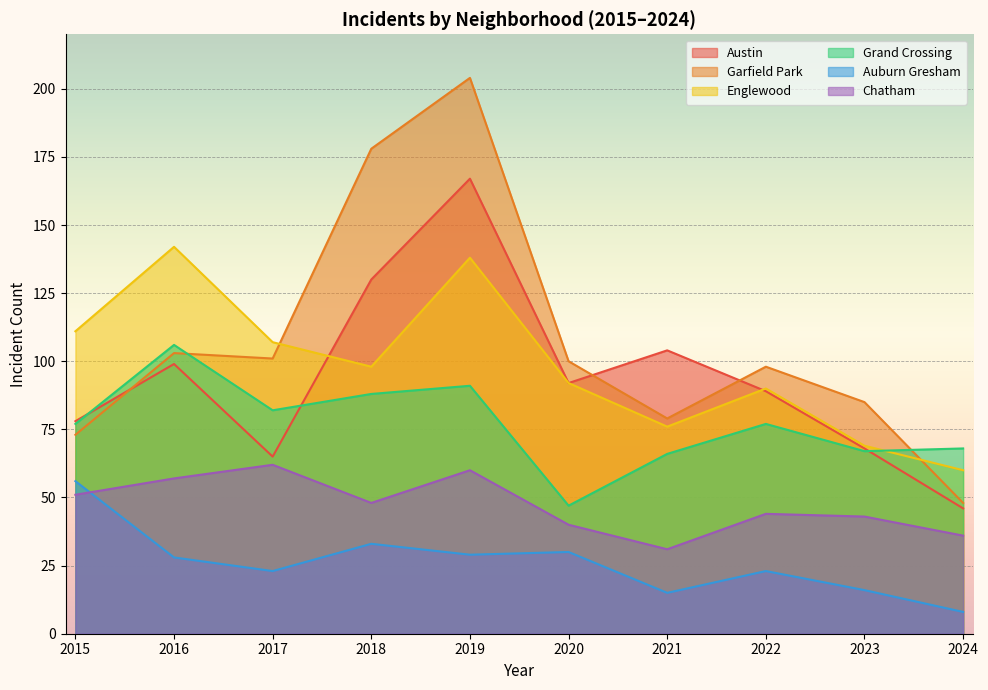

Reading left to right, what are all the values shown in this chart?

Austin: 2015=78	2016=99	2017=65	2018=130	2019=167	2020=92	2021=104	2022=89	2023=68	2024=46
Garfield Park: 2015=73	2016=103	2017=101	2018=178	2019=204	2020=100	2021=79	2022=98	2023=85	2024=48
Englewood: 2015=111	2016=142	2017=107	2018=98	2019=138	2020=92	2021=76	2022=90	2023=69	2024=60
Grand Crossing: 2015=77	2016=106	2017=82	2018=88	2019=91	2020=47	2021=66	2022=77	2023=67	2024=68
Auburn Gresham: 2015=56	2016=28	2017=23	2018=33	2019=29	2020=30	2021=15	2022=23	2023=16	2024=8
Chatham: 2015=51	2016=57	2017=62	2018=48	2019=60	2020=40	2021=31	2022=44	2023=43	2024=36